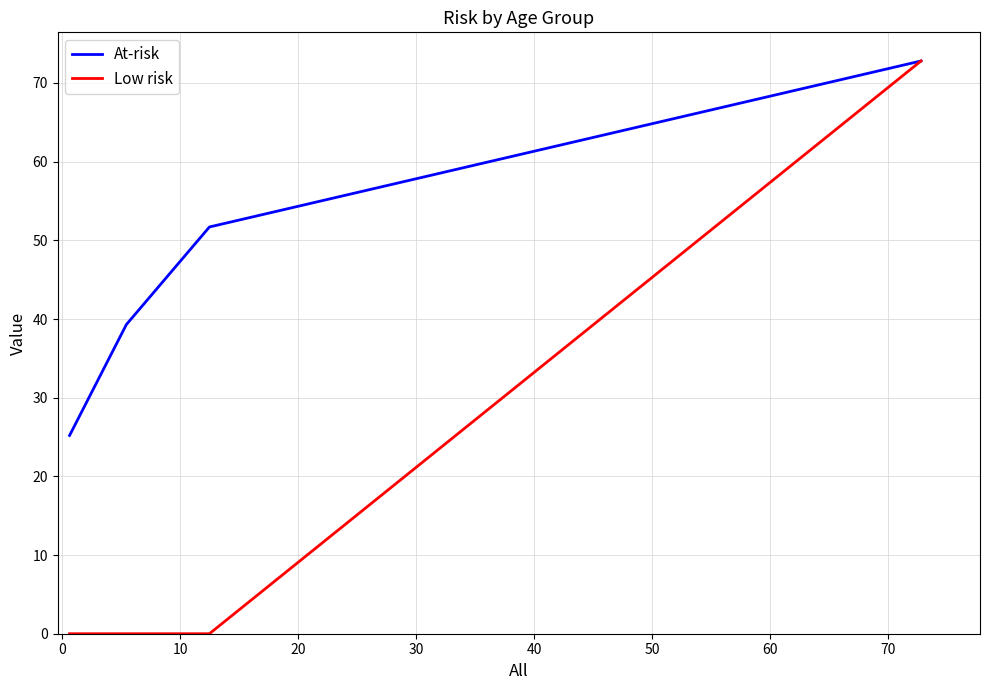

What is the difference between the maximum and minimum values in the Low risk series?

72.8